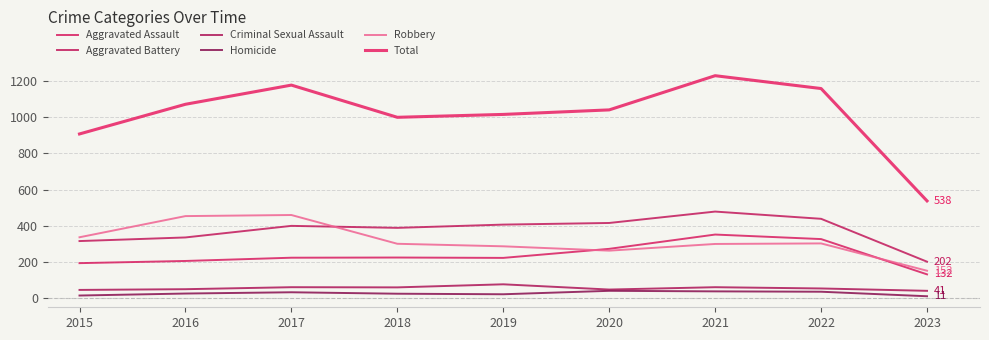

Does the chart display data point markers on the line(s)?

No